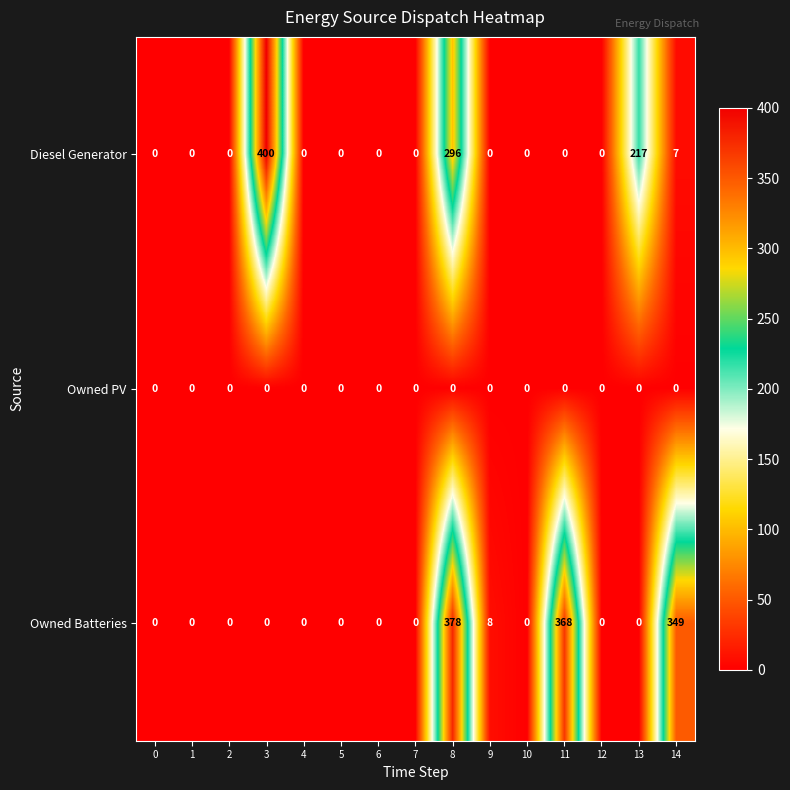

List the series in order of their peak value, highest first.

Diesel Generator, Owned Batteries, Owned PV